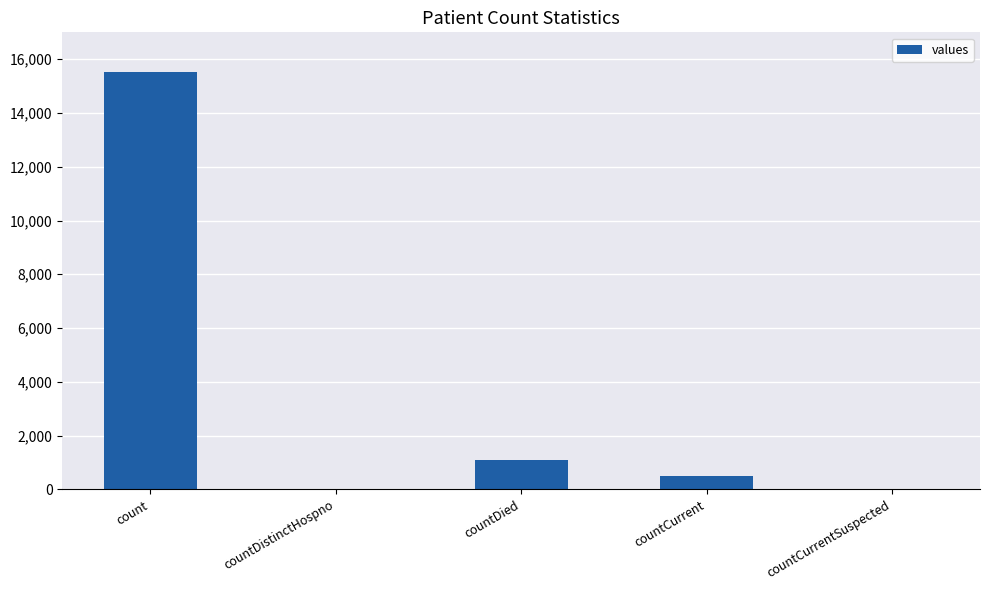

How many data points does each series have?

5